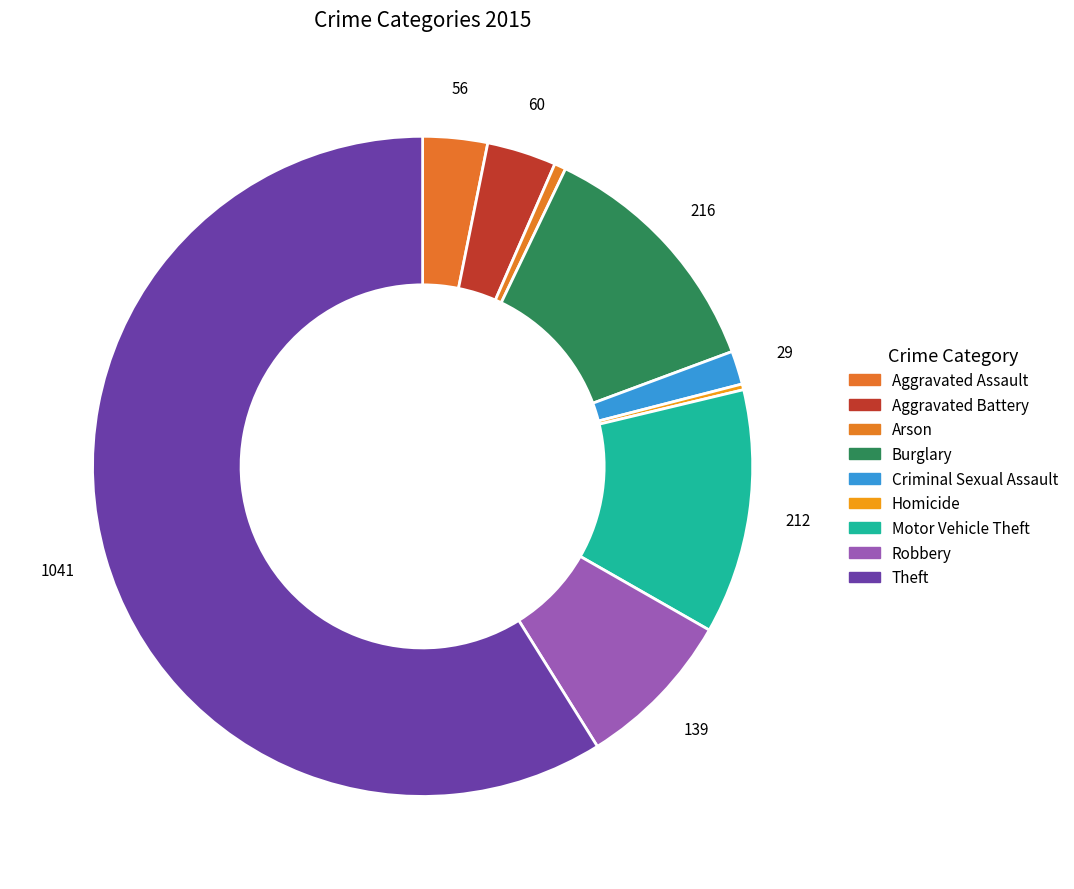

Between Motor Vehicle Theft and Homicide, which is larger?

Motor Vehicle Theft